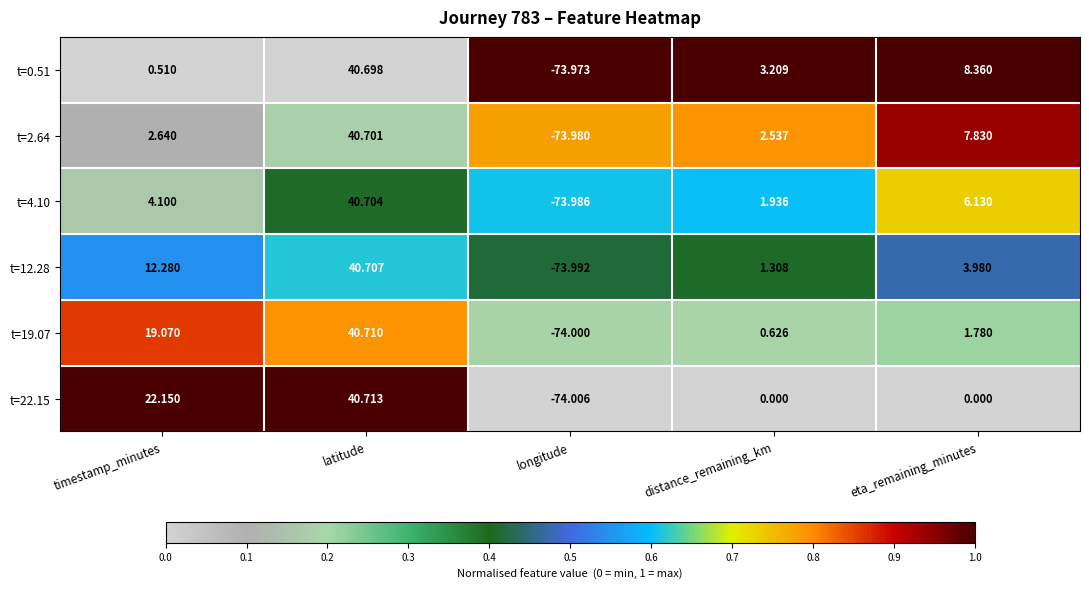

List the labels in order of t=19.07 value, smallest first.

longitude, distance_remaining_km, eta_remaining_minutes, timestamp_minutes, latitude